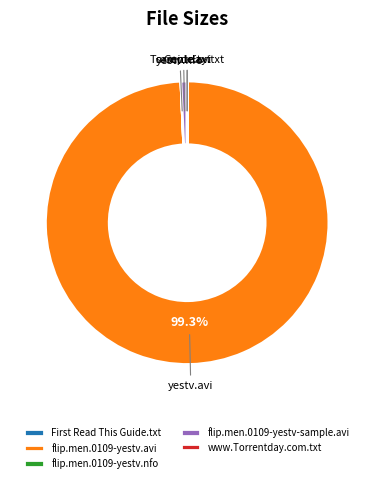

Which category has the biggest portion of the pie?

flip.men.0109-yestv.avi